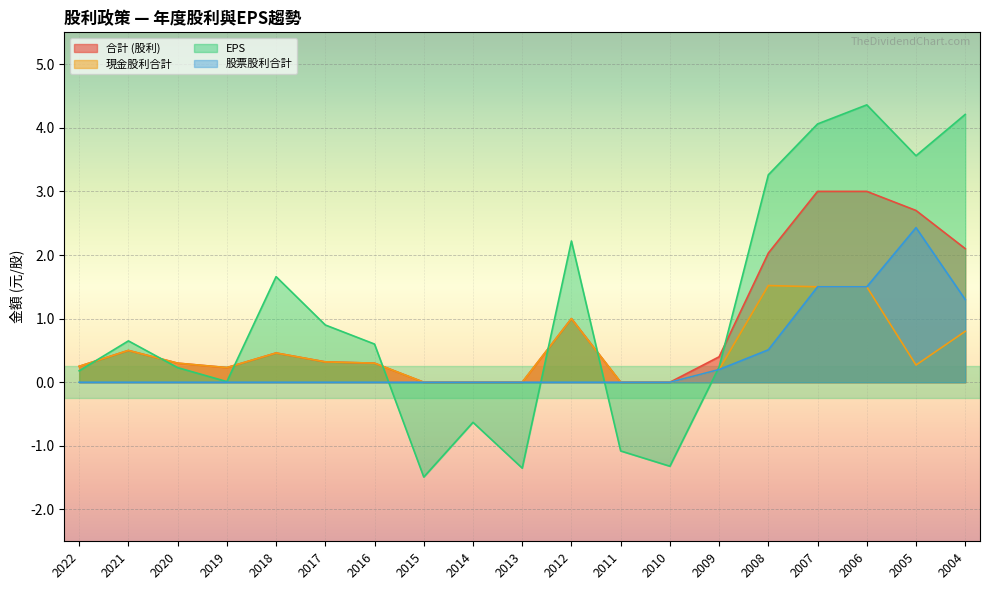

Between 2005 and 2015, which is larger?

2005